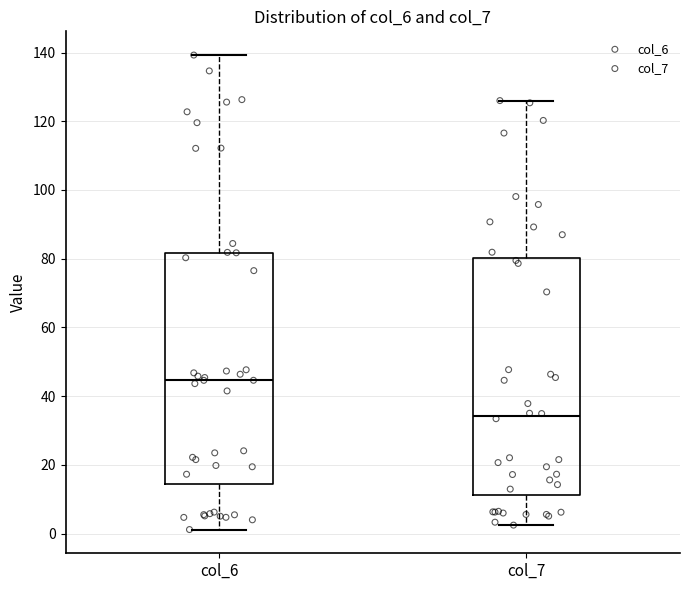

Which box's median line is the highest?

col_6